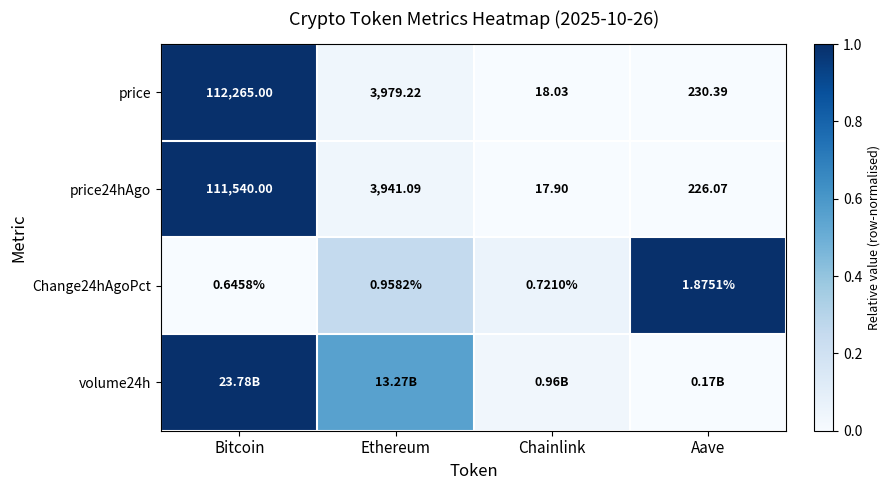

Where does the price24hAgo series first go above 3941?

Bitcoin